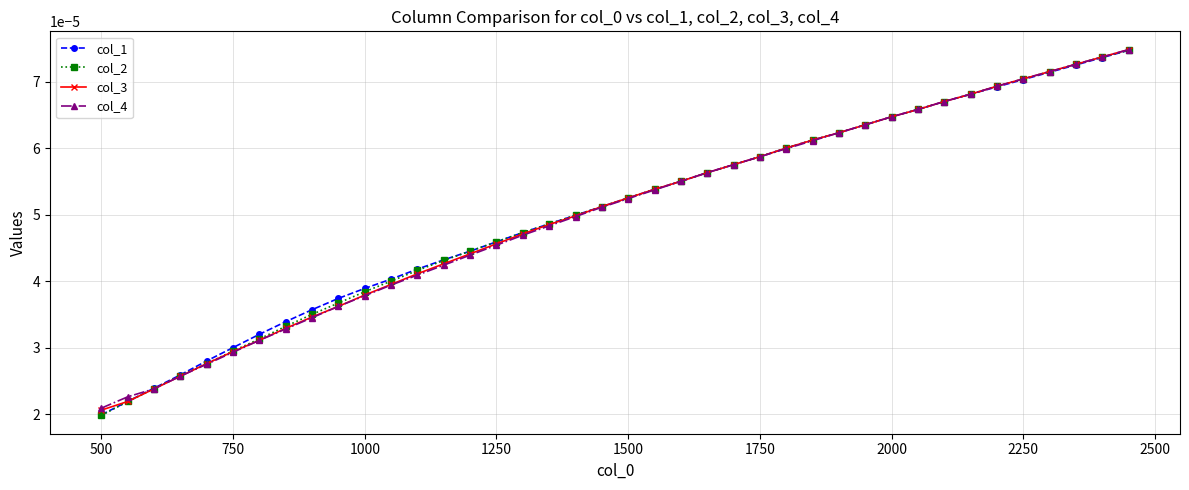

Which series has the widest spread of values?

col_2